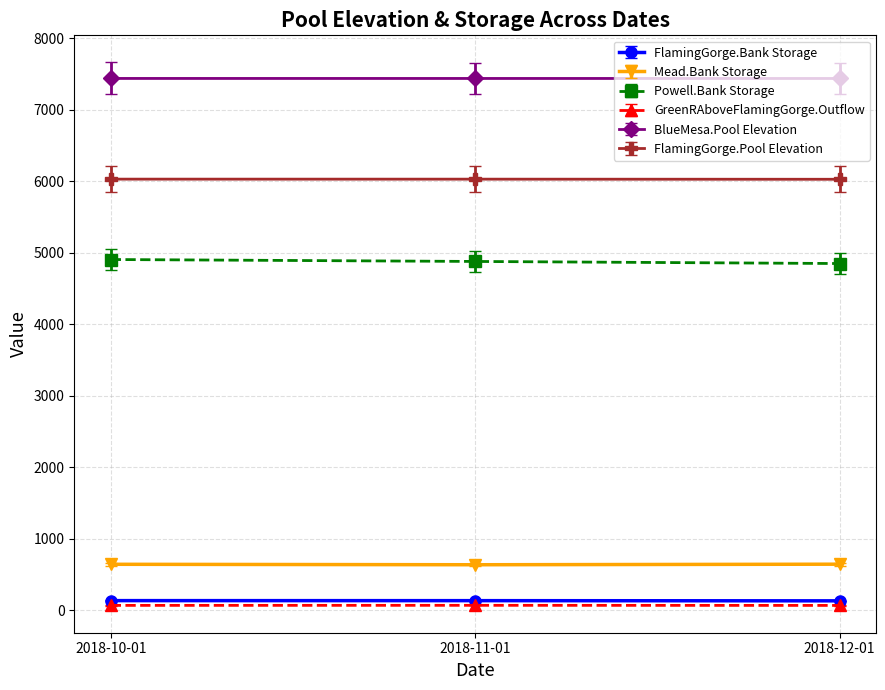

The value of FlamingGorge.Pool Elevation at 2018-11-01 is 8582.1. True or false?

False